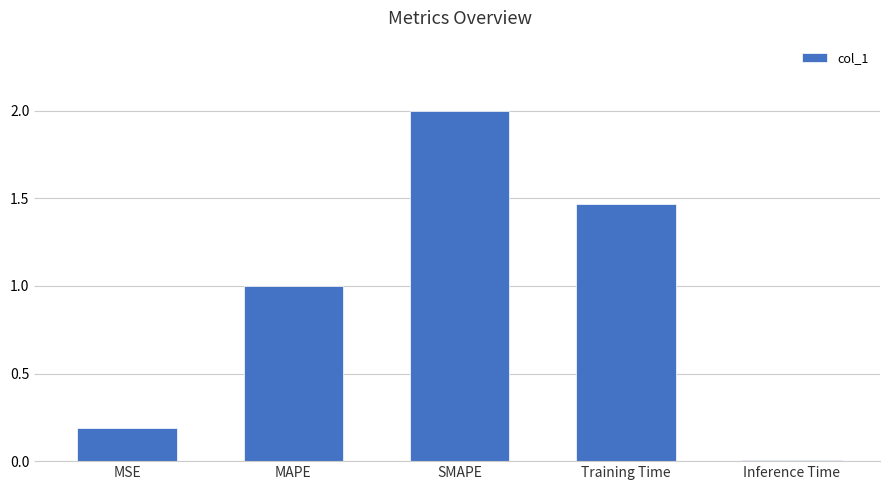

The chart shows a value of 0.3 at MSE. True or false?

False